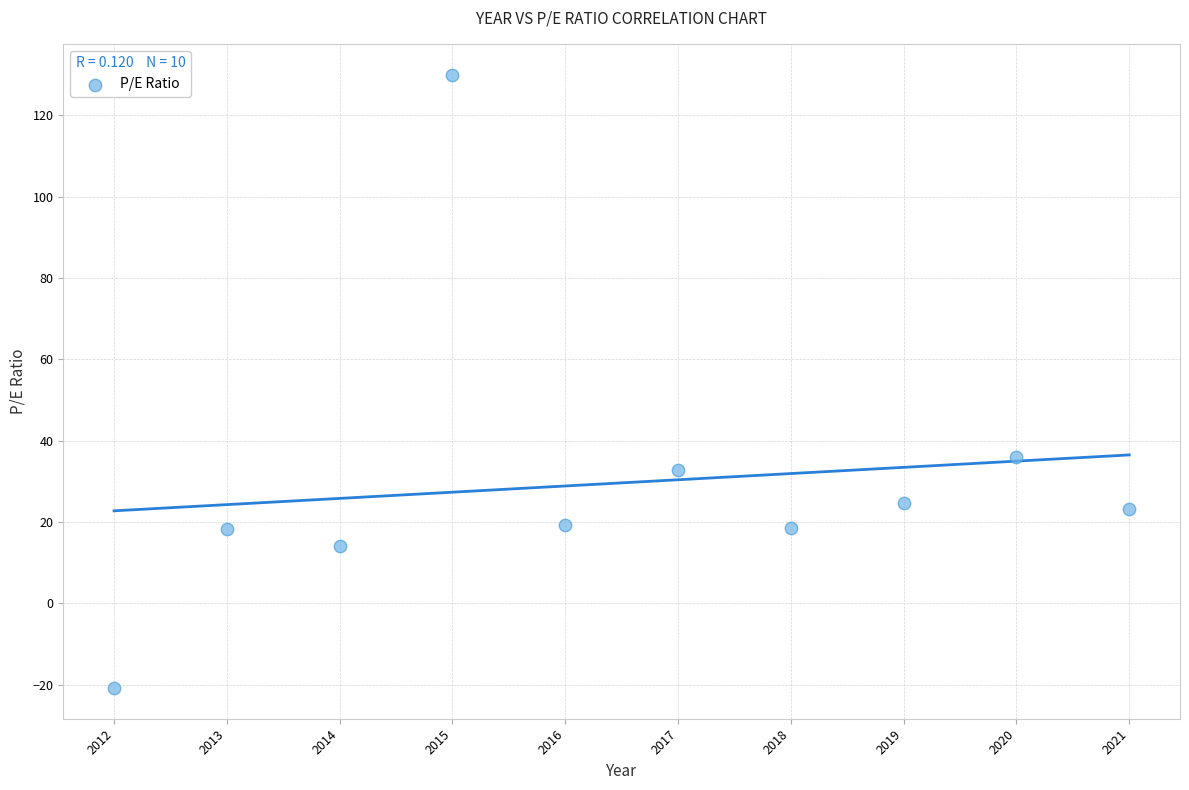

What Y value in the scatter plot is closest to 54?

36.1